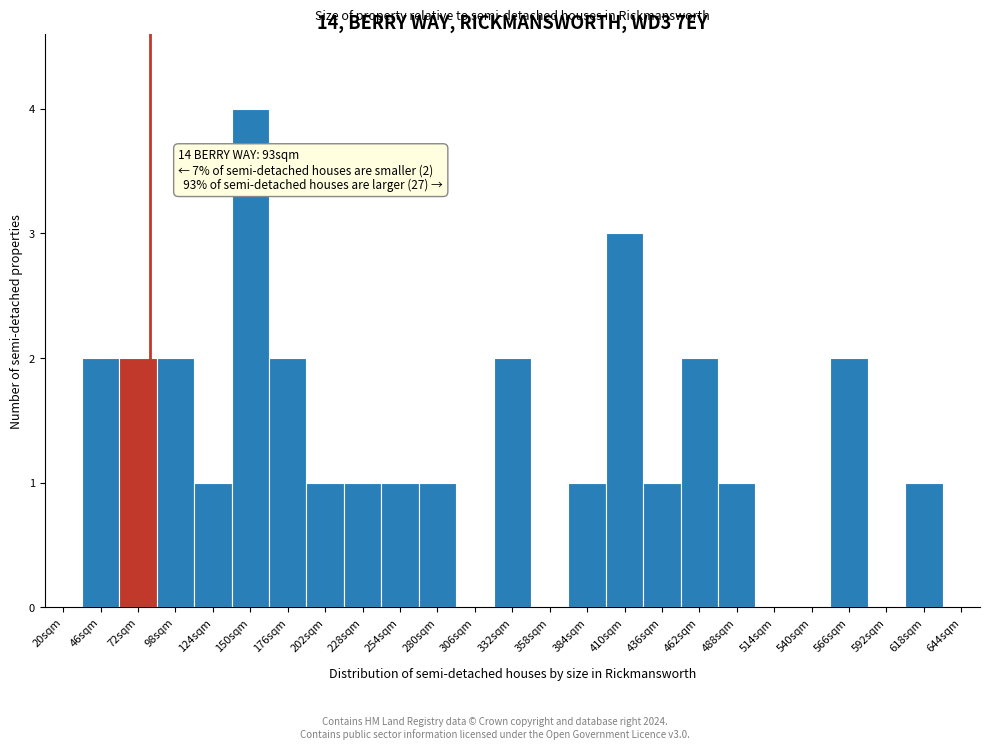

Reading left to right, list all the values displayed in this chart.

20sqm=0	46sqm=2	72sqm=2	98sqm=2	124sqm=1	150sqm=4	176sqm=2	202sqm=1	228sqm=1	254sqm=1	280sqm=1	306sqm=0	332sqm=2	358sqm=0	384sqm=1	410sqm=3	436sqm=1	462sqm=2	488sqm=1	514sqm=0	540sqm=0	566sqm=2	592sqm=0	618sqm=1	644sqm=0